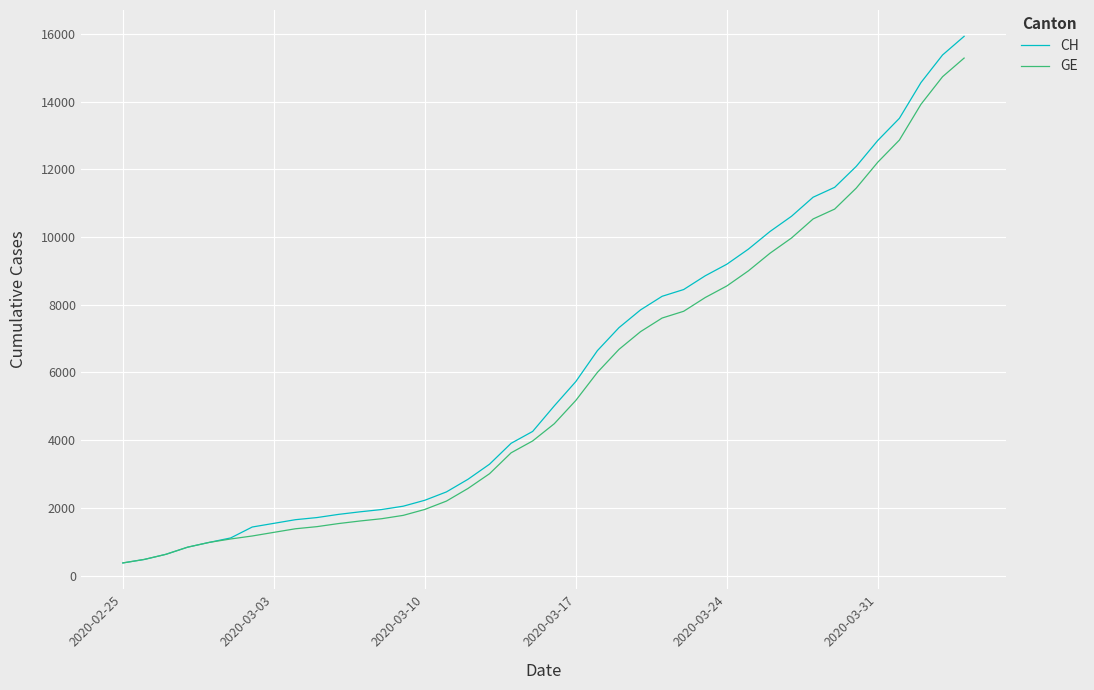

What is the lowest value of the GE series?

375